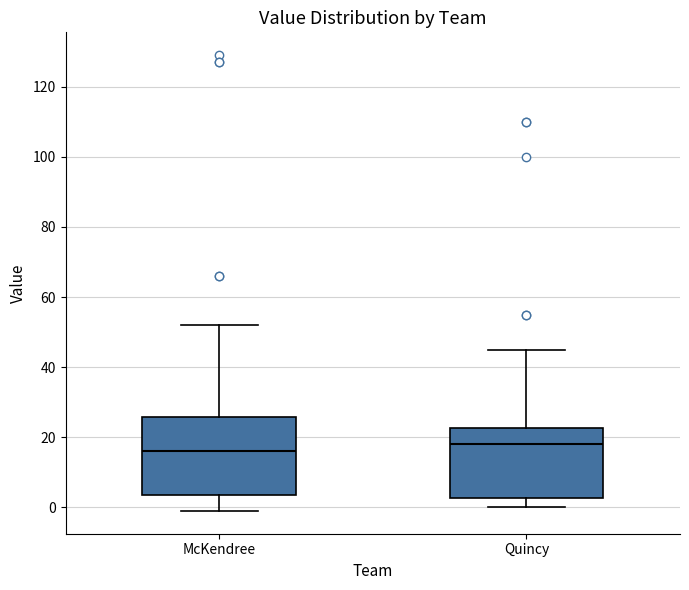

Reading left to right, transcribe this box plot: for each box, give where its median line is, the range the box spans, and where its two whiskers end, as read against the y-axis. The values are not printed on the chart, so give them approximately, as read against the axis.

McKendree: median 16, box 4 to 26, whiskers 0 to 52
Quincy: median 18, box 2 to 22, whiskers 0 to 46